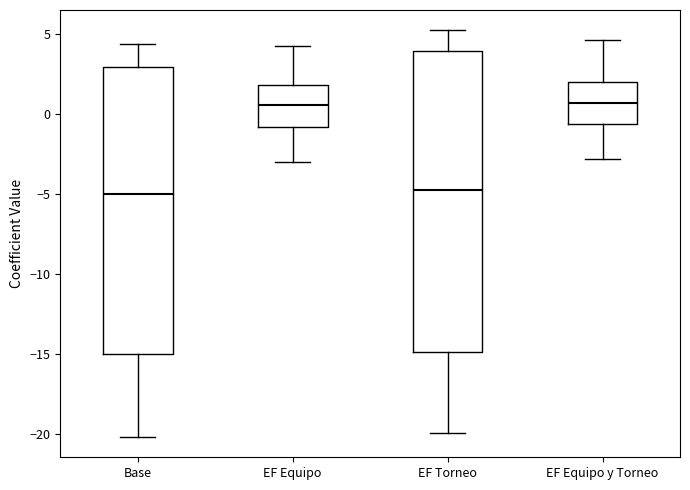

Reading left to right, read every box against the y-axis: the position of its median line, the range the box covers, and the ends of its whiskers. The values are not printed on the chart, so give them approximately, as read against the axis.

Base: median -5.0, box -15.0 to 3.0, whiskers -20.0 to 4.5
EF Equipo: median 0.5, box -1.0 to 2.0, whiskers -3.0 to 4.0
EF Torneo: median -4.5, box -15.0 to 4.0, whiskers -20.0 to 5.0
EF Equipo y Torneo: median 0.5, box -0.5 to 2.0, whiskers -3.0 to 4.5